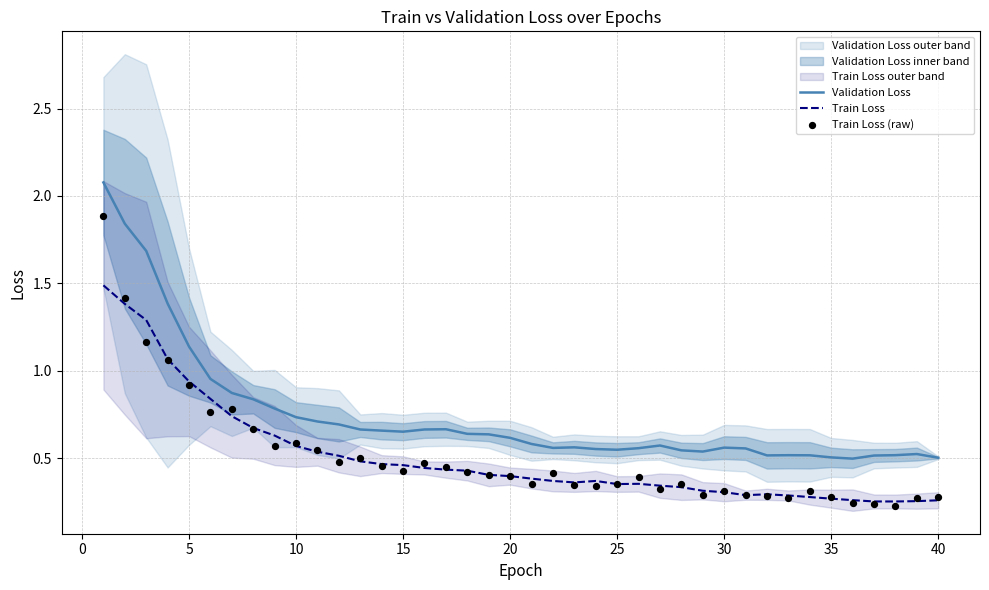

Which series reaches the minimum Y coordinate?

Train Loss (raw)